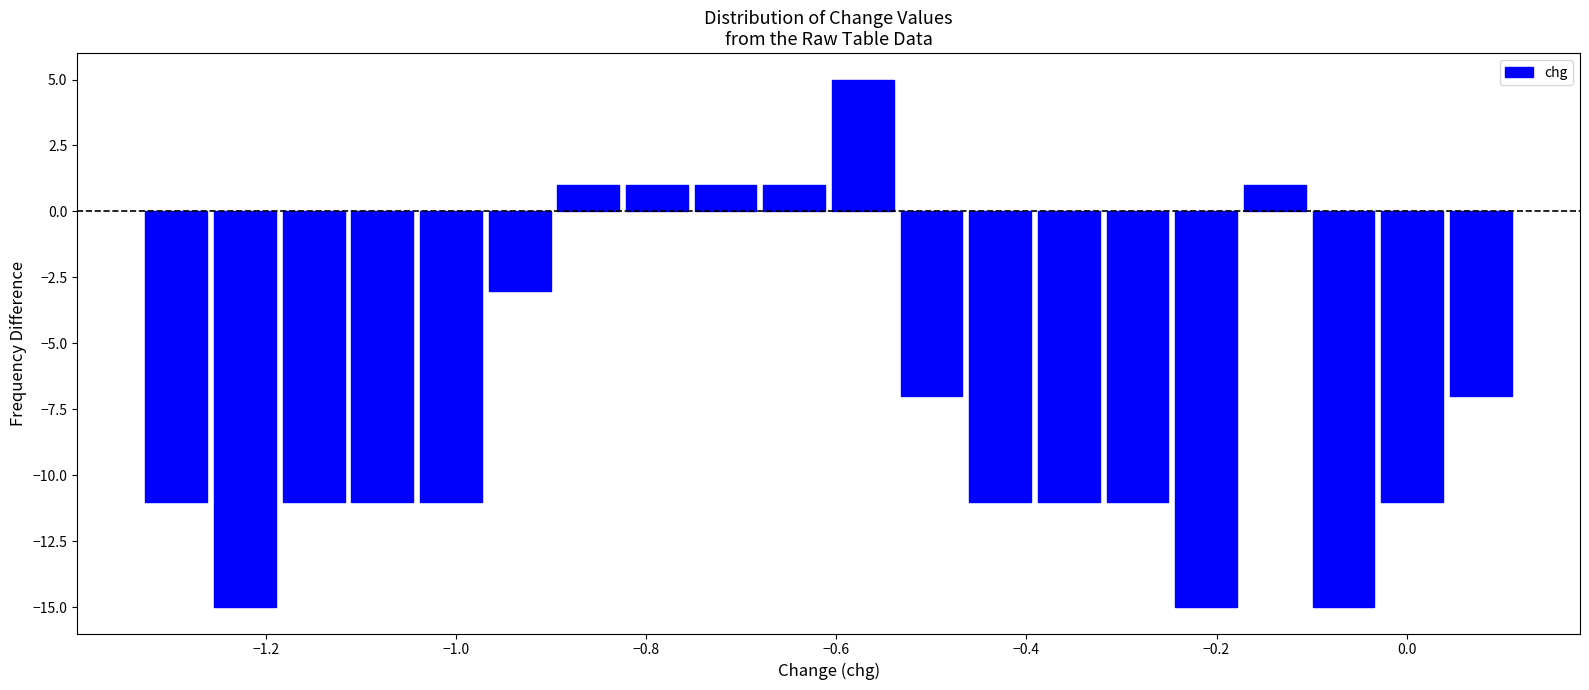

Read against the x-axis, roughly where is the centre of the tallest bar?

-0.58